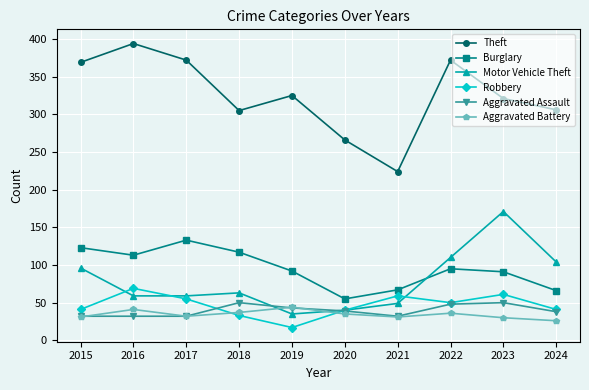

List the series in order of their peak value, highest first.

Theft, Motor Vehicle Theft, Burglary, Robbery, Aggravated Assault, Aggravated Battery